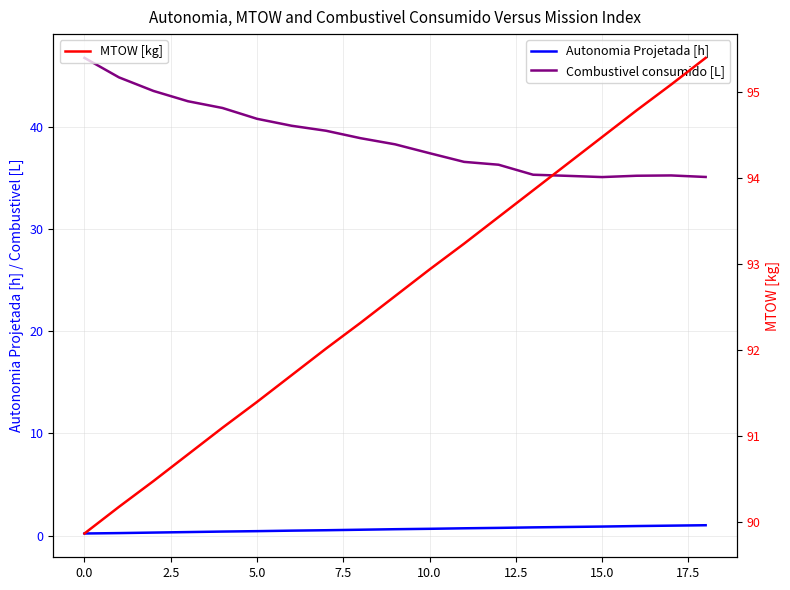

Rank the series by their maximum value, from highest to lowest.

MTOW [kg], Combustivel consumido [L], Autonomia Projetada [h]